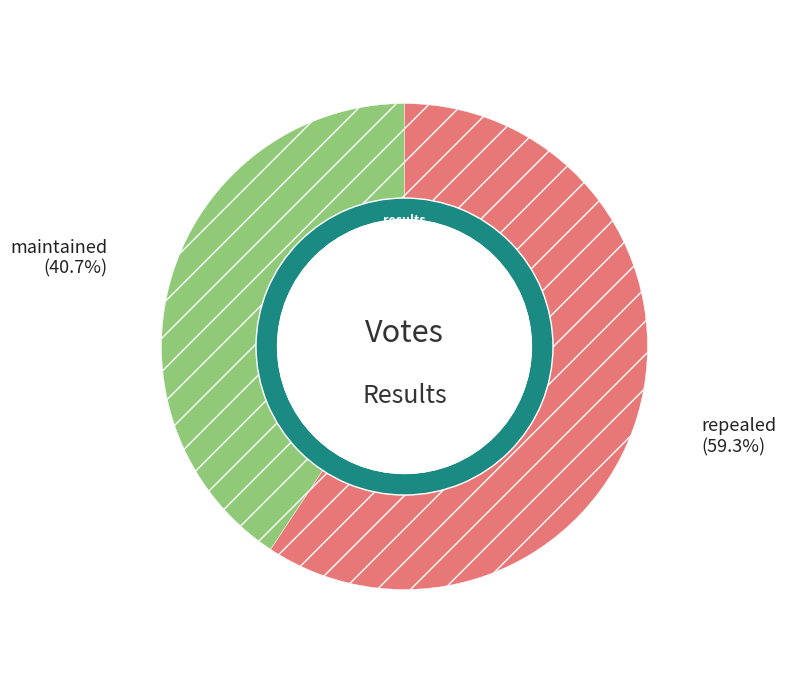

Which has a higher value, maintained or repealed?

repealed